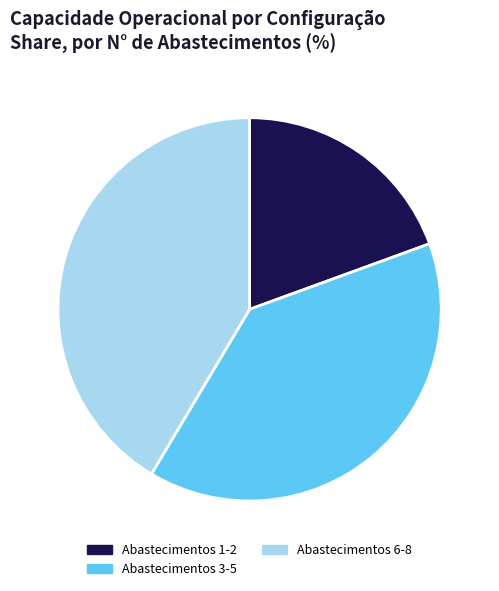

Approximately how many times larger is the value at Abastecimentos 1-2 compared to Abastecimentos 6-8?

0.5